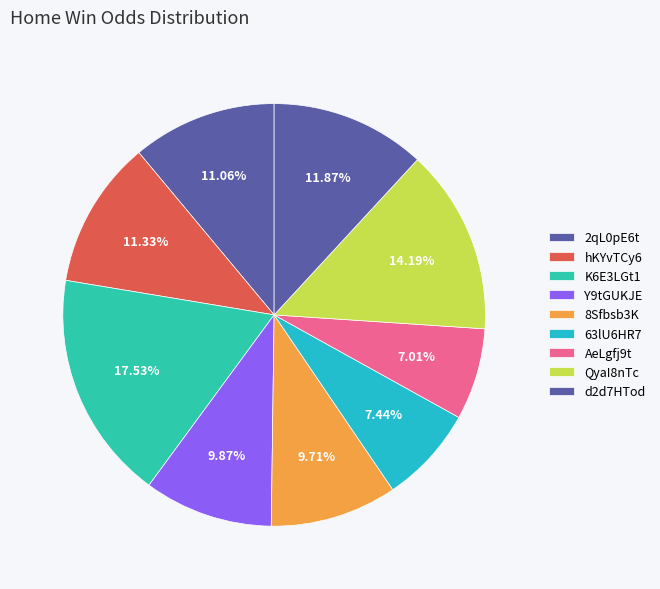

To the nearest percent, what portion does 2qL0pE6t represent?

11%